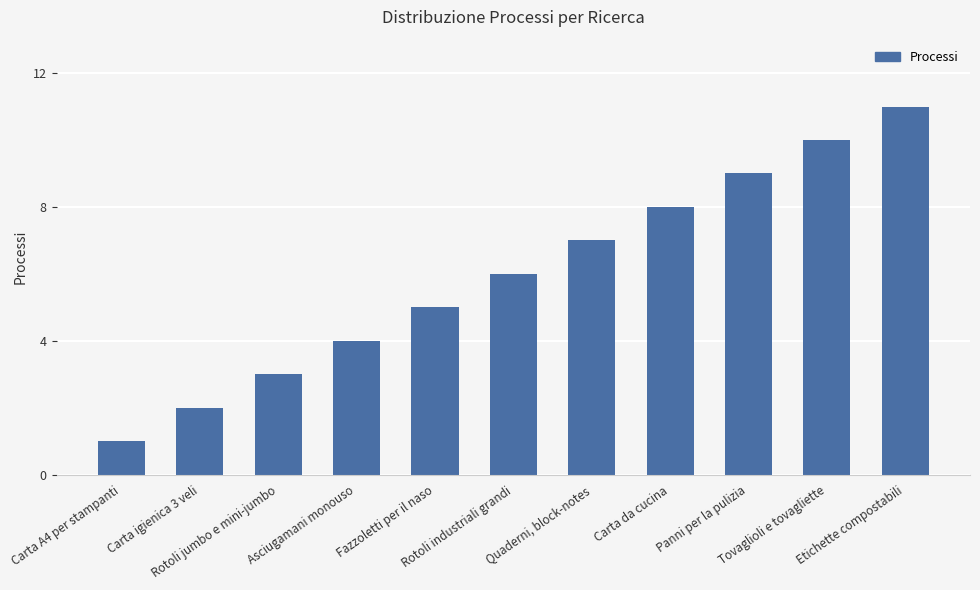

Reading left to right, what are all the values shown in this chart?

Carta A4 per stampanti=1	Carta igienica 3 veli=2	Rotoli jumbo e mini-jumbo=3	Asciugamani monouso=4	Fazzoletti per il naso=5	Rotoli industriali grandi=6	Quaderni, block-notes=7	Carta da cucina=8	Panni per la pulizia=9	Tovaglioli e tovagliette=10	Etichette compostabili=11